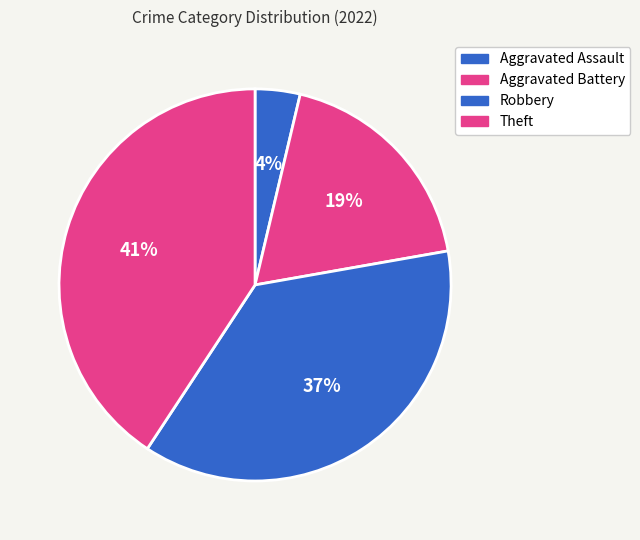

To the nearest percent, what is the average slice percentage?

25%